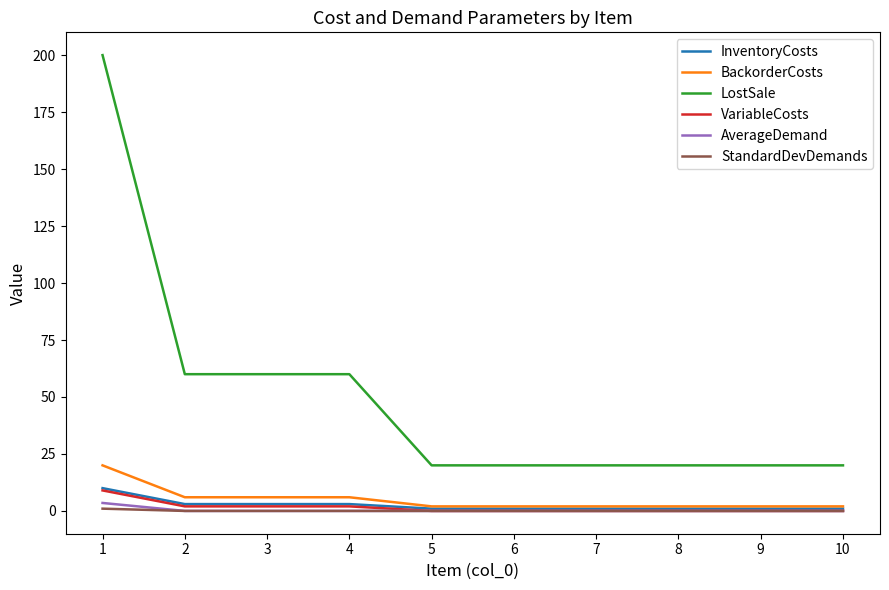

What is the approximate value of BackorderCosts at 10?

2.0